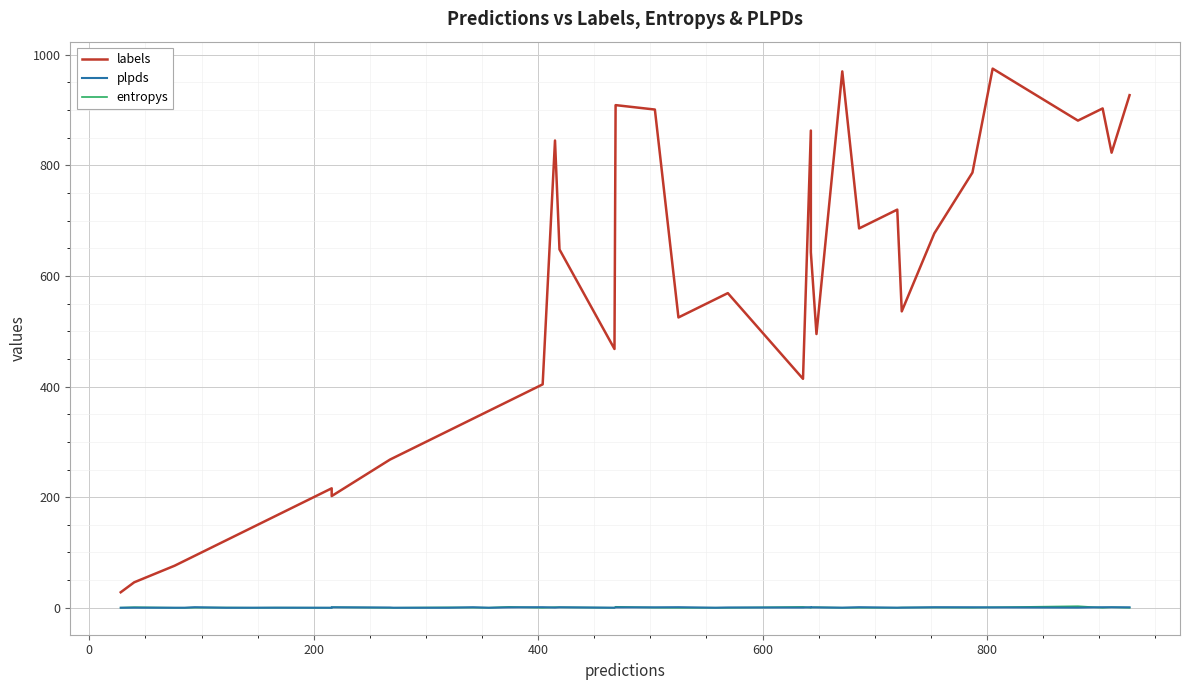

In entropys, how many points are higher than both neighbors (excluding endpoints)?

15